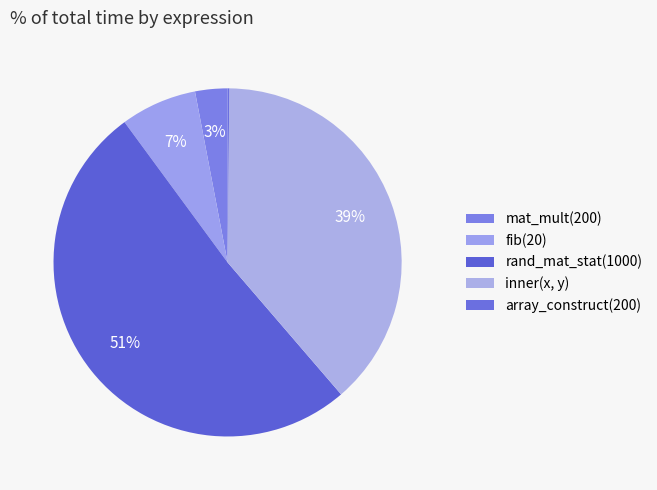

What percentage do mat_mult(200) and fib(20) together represent?

10.1%